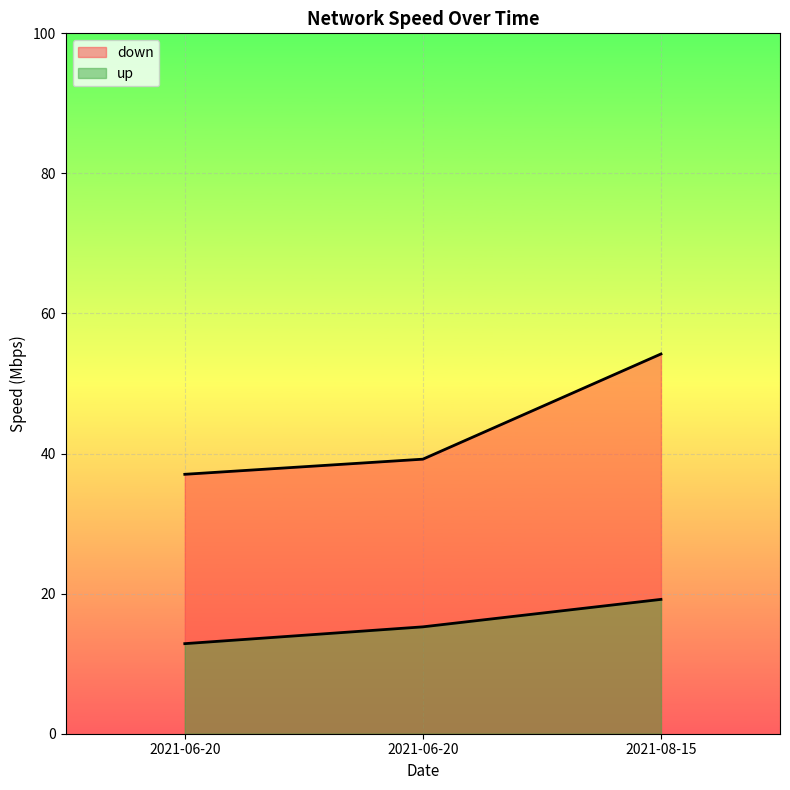

Reading left to right, extract all data points from this chart.

down: 2021-06-20=37.0	2021-06-20=39.2	2021-08-15=54.2
up: 2021-06-20=12.9	2021-06-20=15.3	2021-08-15=19.2